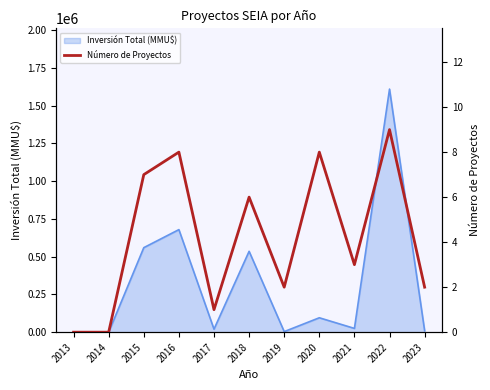

What is the maximum value for Inversión Total (MMU$)?

1609183